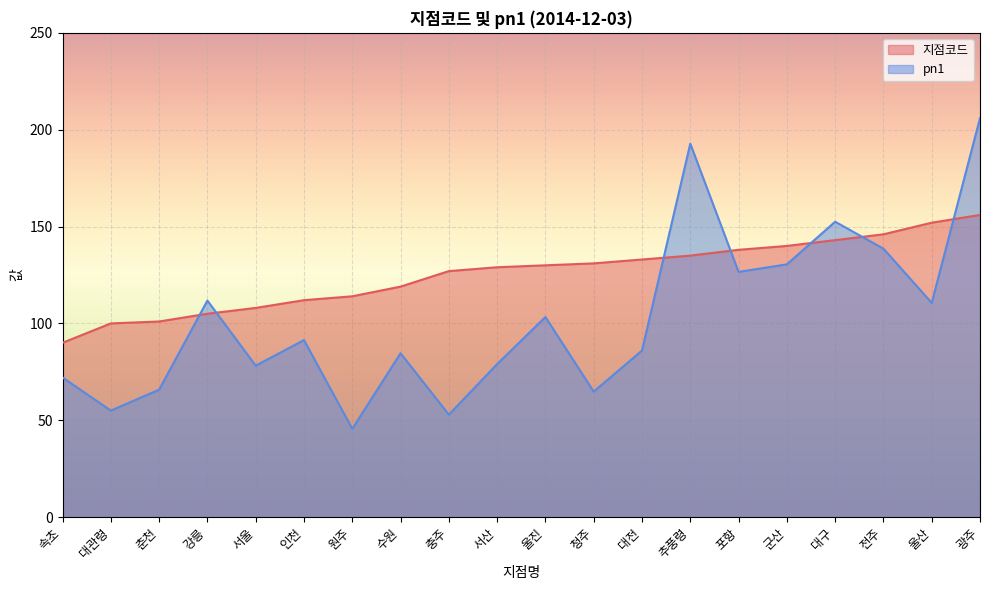

What is the value of the pn1 point at the 2nd from the left?

55.0